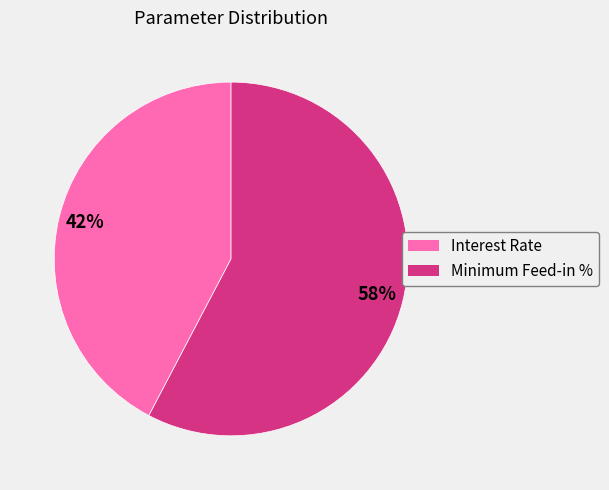

Which category has the biggest portion of the pie?

Minimum Feed-in %